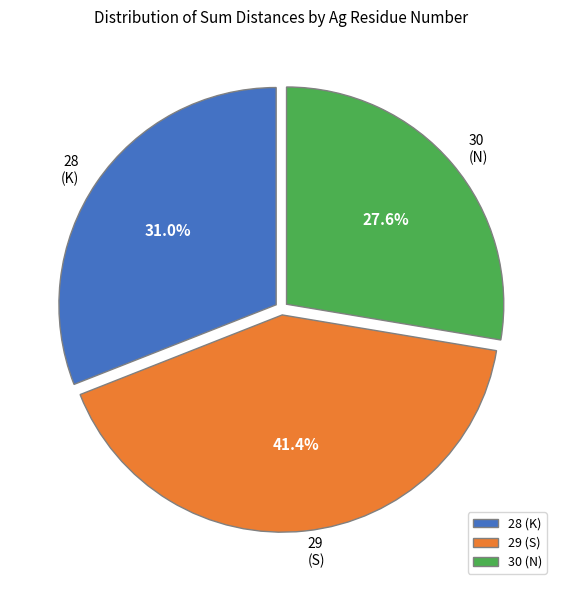

Is the sum of 29 (S) and 30 (N) greater than half?

Yes